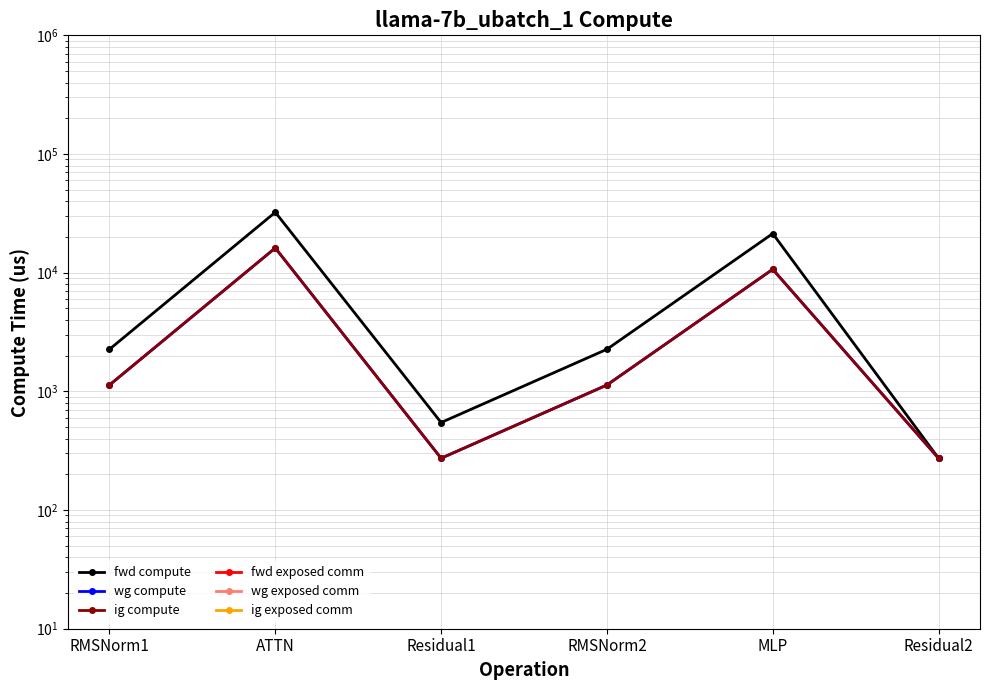

Where is fwd exposed comm nearest to the value 0?

RMSNorm1